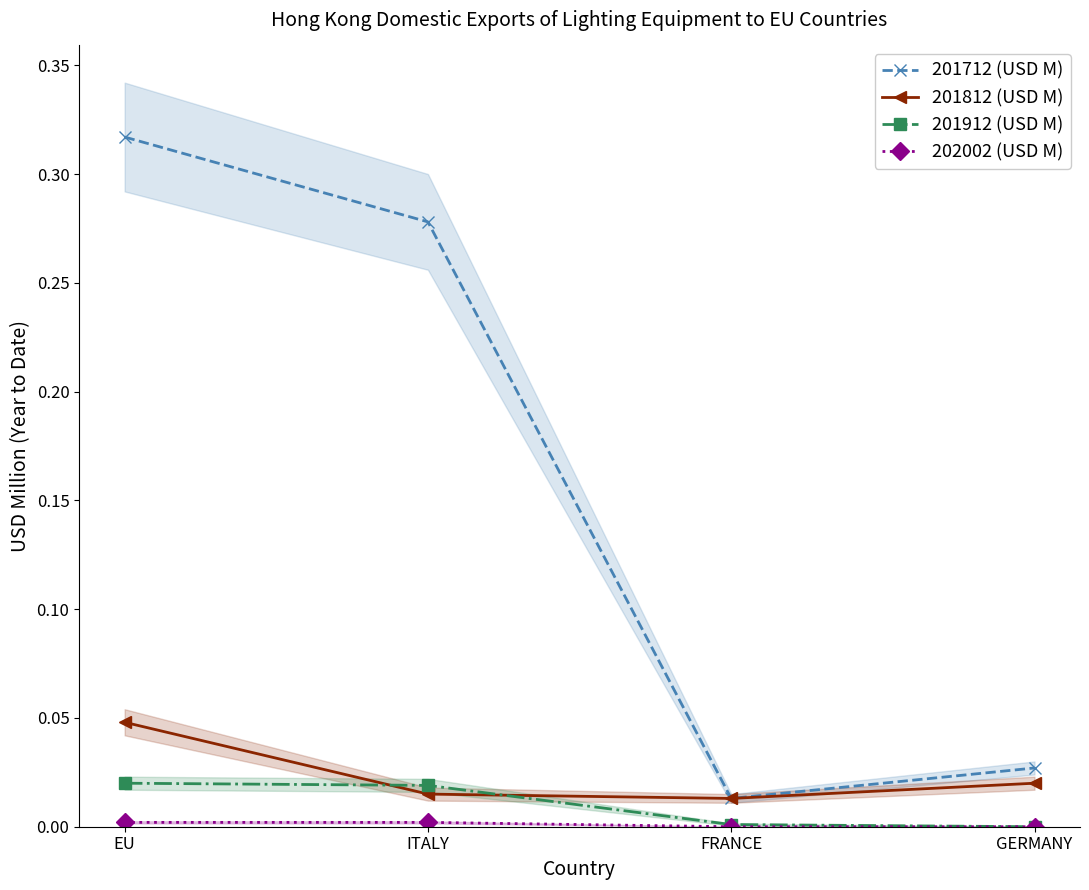

True or false: 201712 (USD M) and 201912 (USD M) intersect in this chart.

False